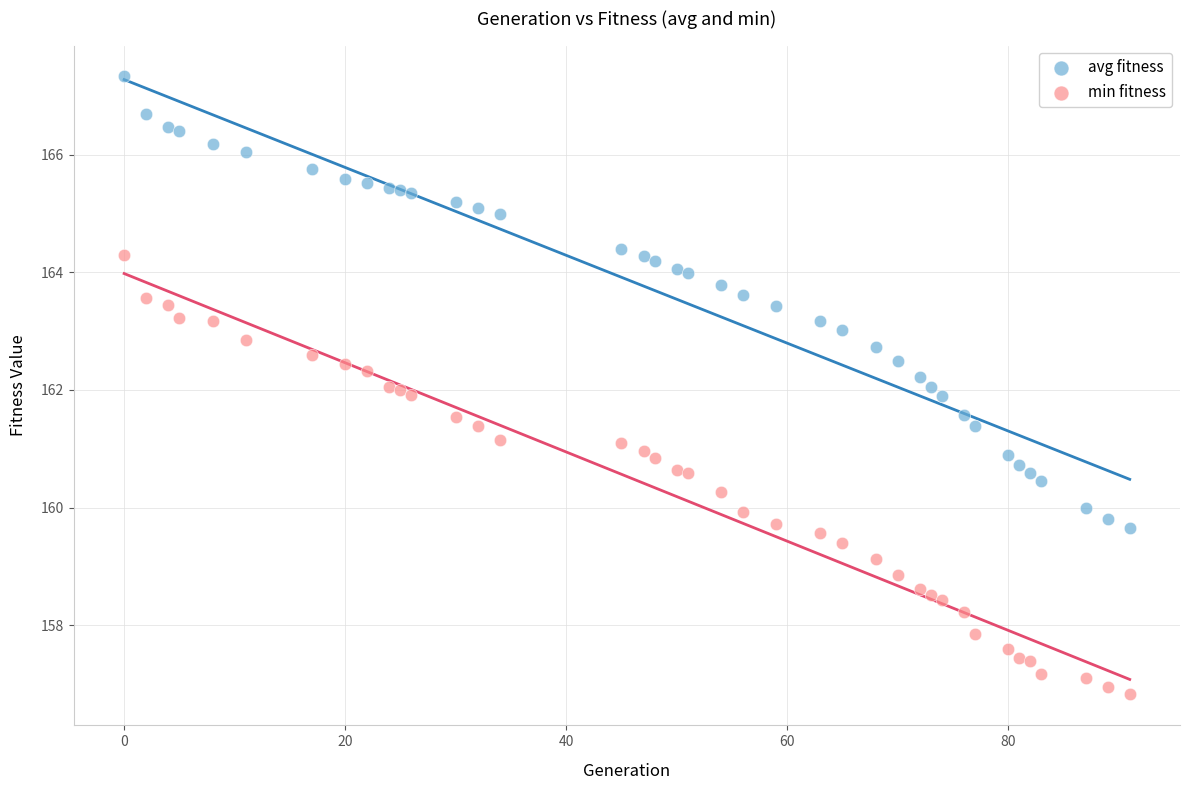

Which series contains the lowest Y value?

min fitness